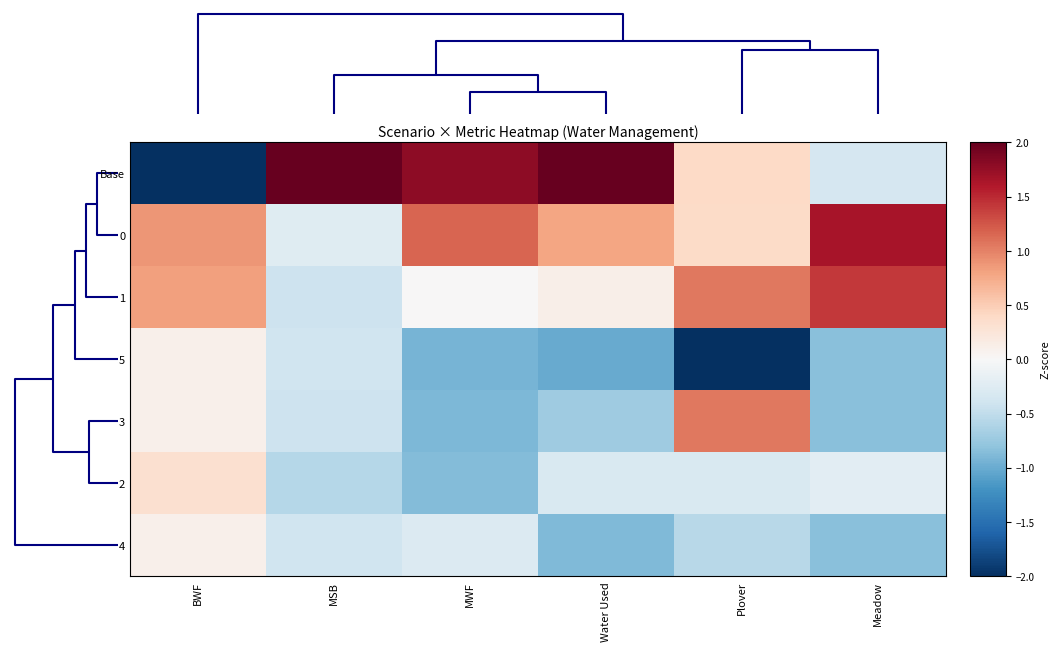

Which category has the highest value across all series?

MSB